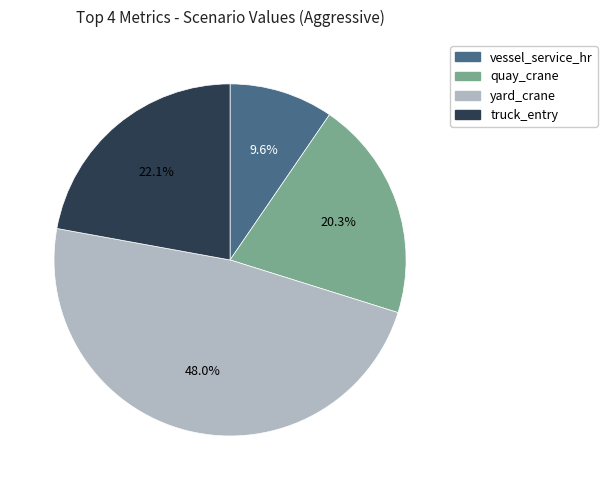

Which slice is the largest?

yard_crane